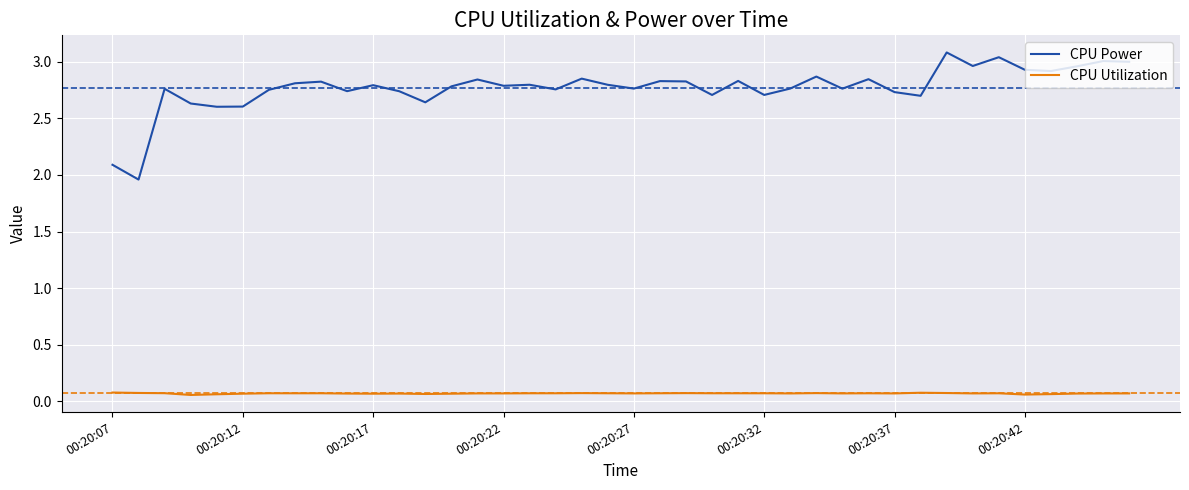

Which series has the widest spread of values?

CPU Power